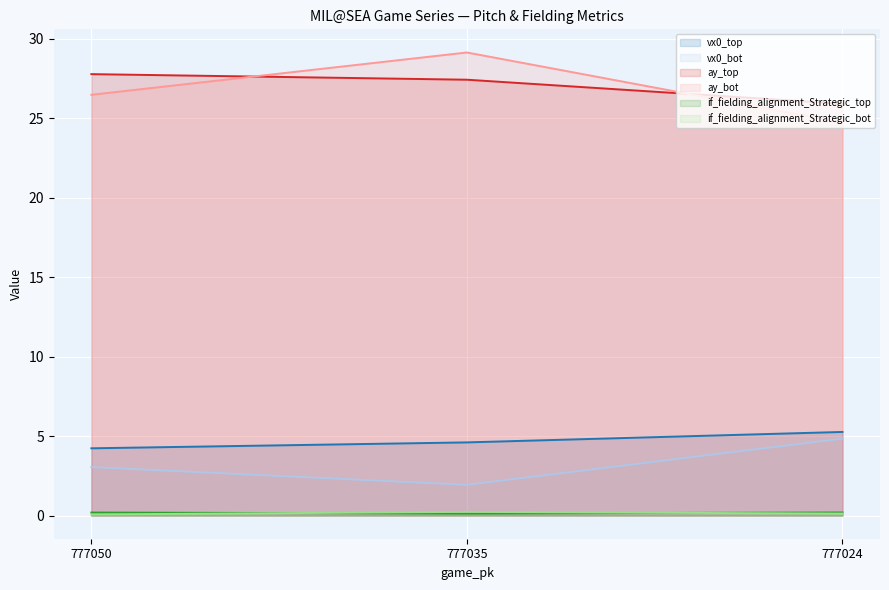

What is the value of the vx0_bot point at the 3rd from the left?

4.8